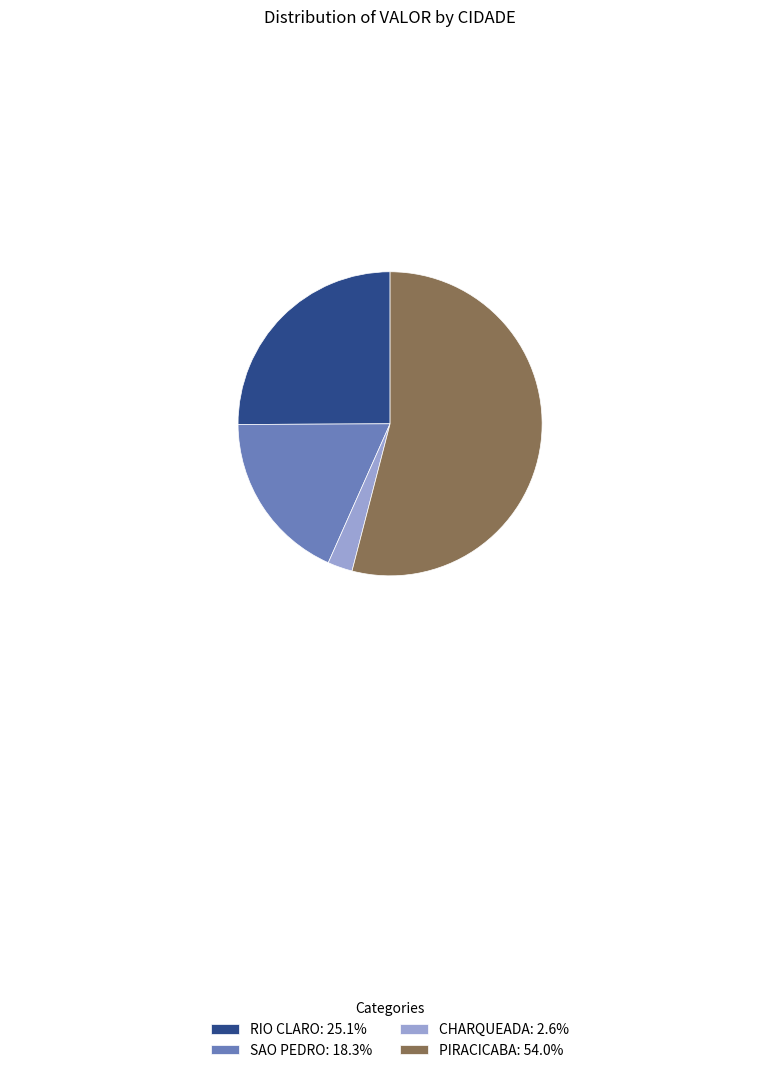

Combined, do CHARQUEADA: 2.6% and SAO PEDRO: 18.3% account for over 50%?

No